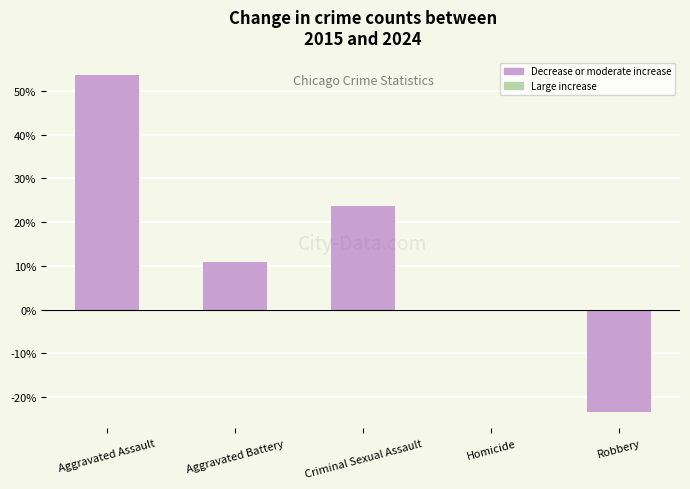

The chart shows a value of 23.8 at Criminal Sexual Assault. True or false?

True